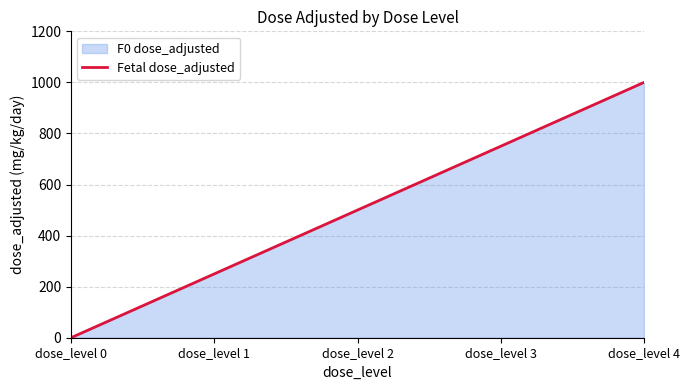

At which label does the data first exceed 500?

dose_level 3